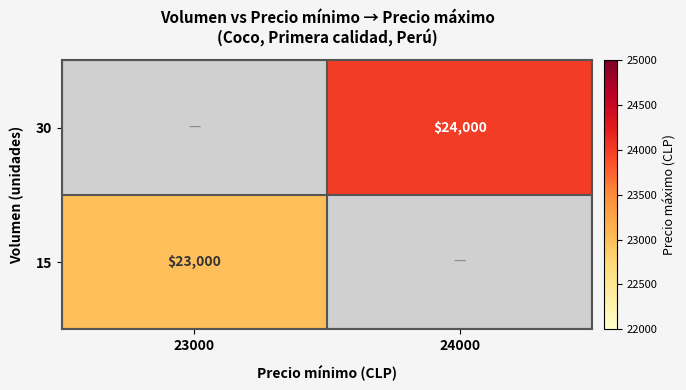

Which category has the highest value across all series?

24000